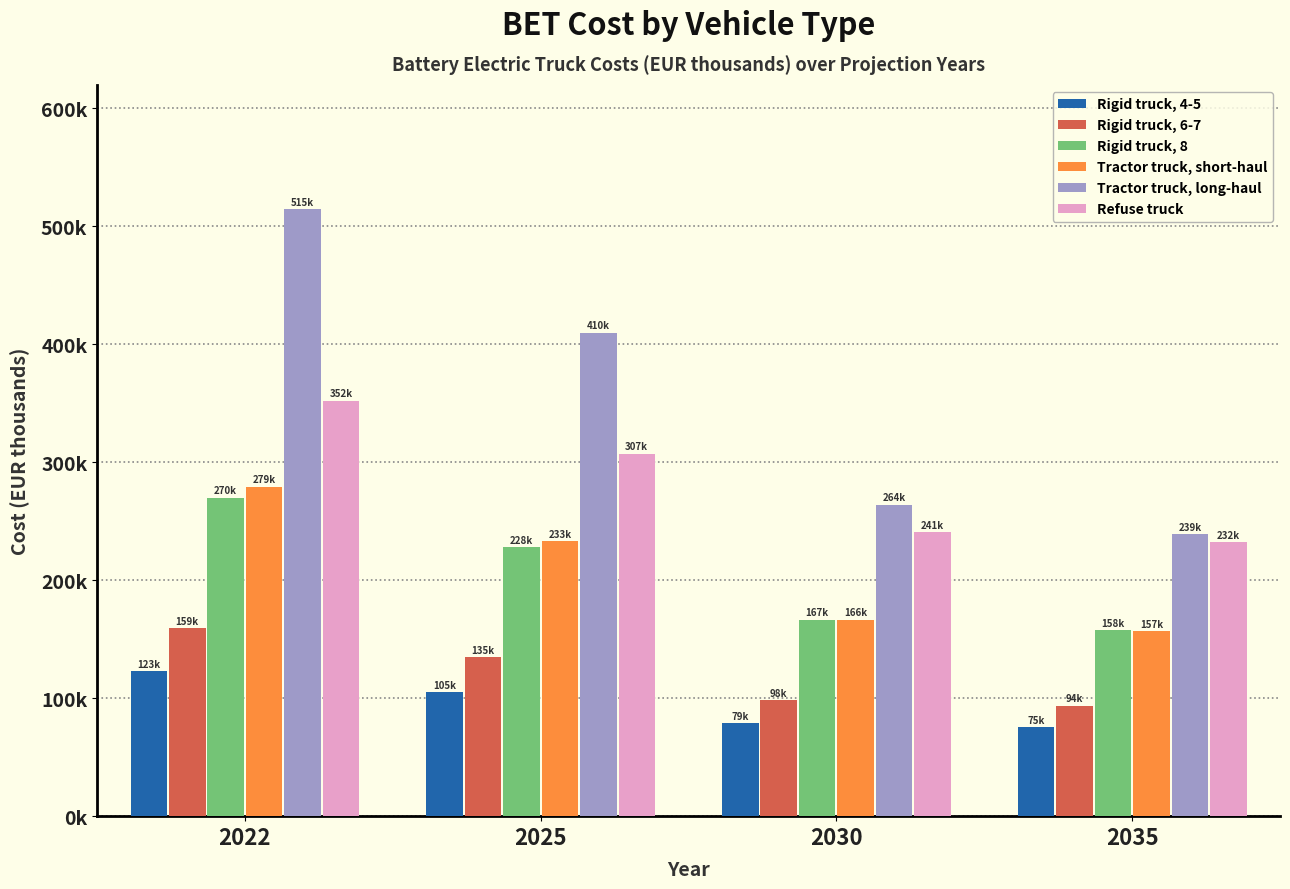

At which label does Rigid truck, 8 first exceed 227?

2022